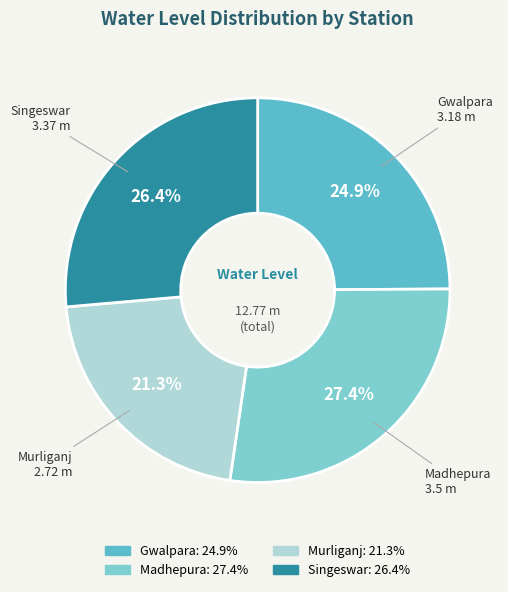

Is Murliganj the majority of the pie?

No